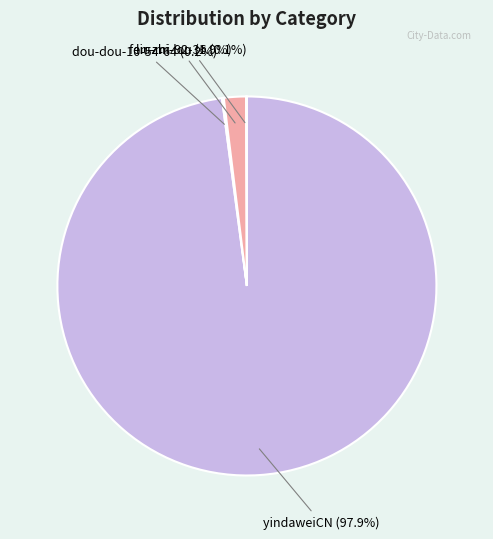

Is there any slice that represents more than half of the pie?

Yes